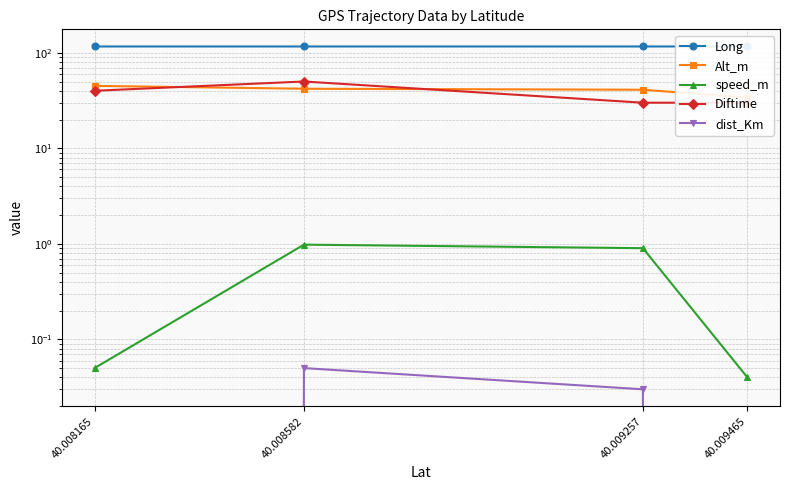

What is the value of the Long point at the 3rd from the left?

116.3